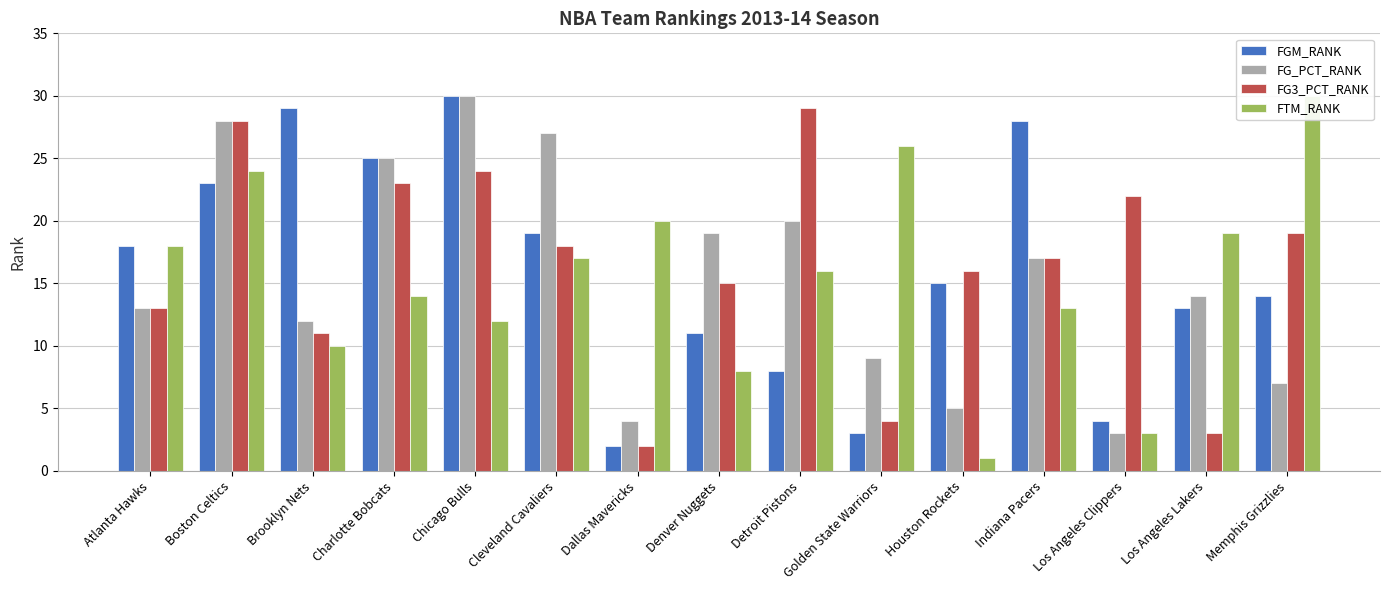

What is the difference between the maximum and minimum values in the FGM_RANK series?

28